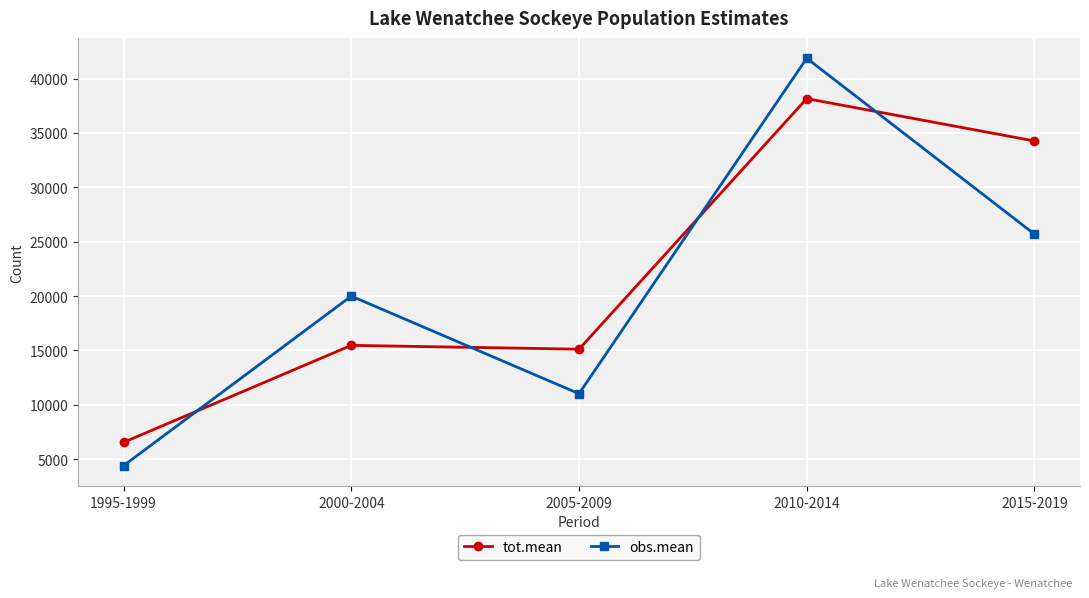

What position from the left is 1995-1999?

1